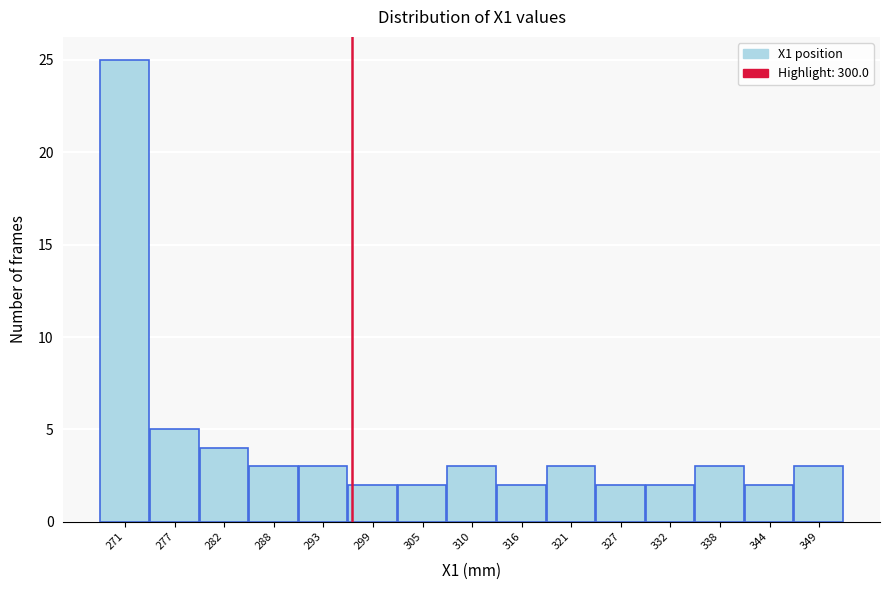

Reading left to right, list all the values displayed in this chart.

25	5	4	3	3	2	2	3	2	3	2	2	3	2	3